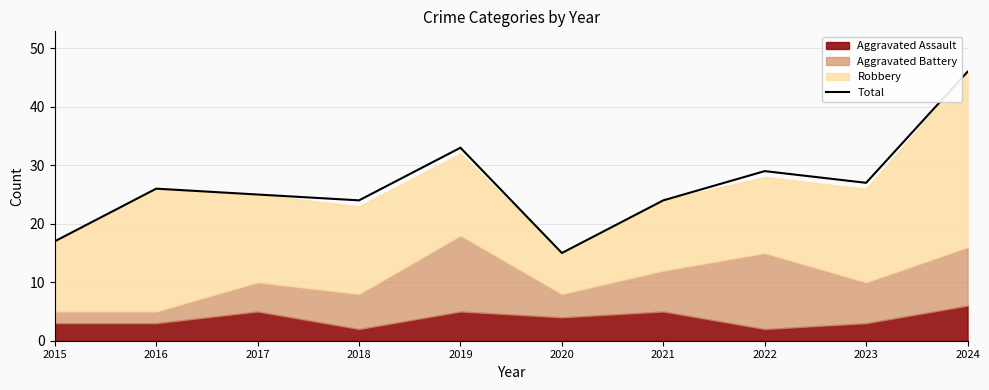

At which category does the chart reach its peak across all series?

2024